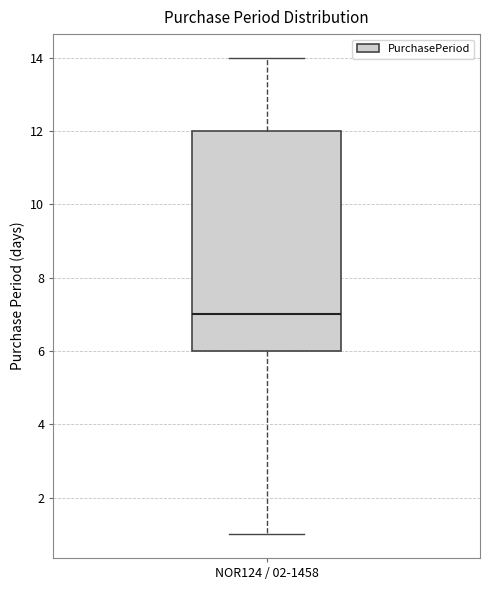

Where is the upper edge of the box for NOR124 / 02-1458 on the y-axis? The values are not printed on the chart, so give them approximately, as read against the axis.

12